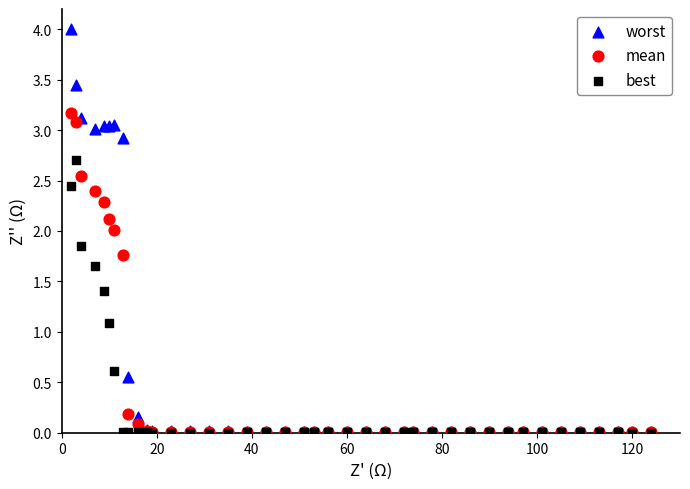

What are all the series names shown in the legend?

worst, mean, best